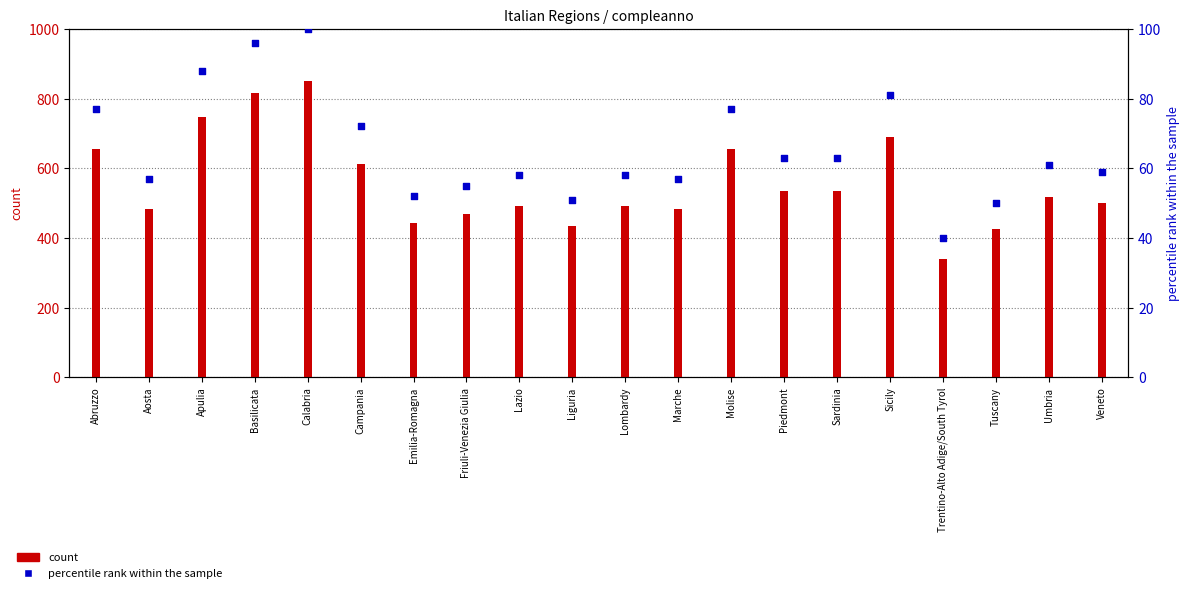

At how many categories does at least one series exceed 771?

2